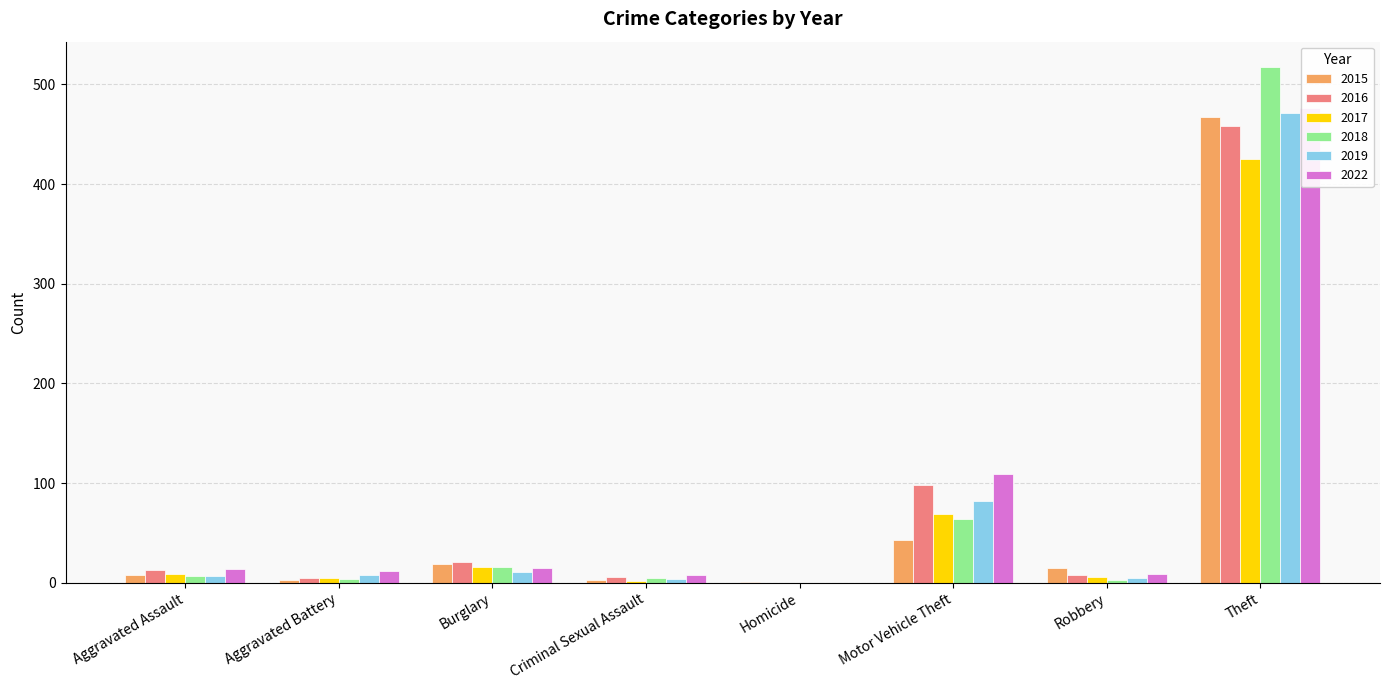

What is the label of the 7th bar from the left?

Robbery